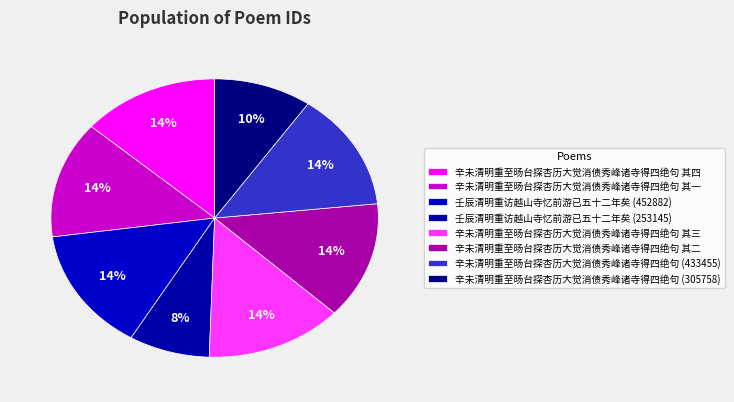

How many segments does this pie chart have?

8